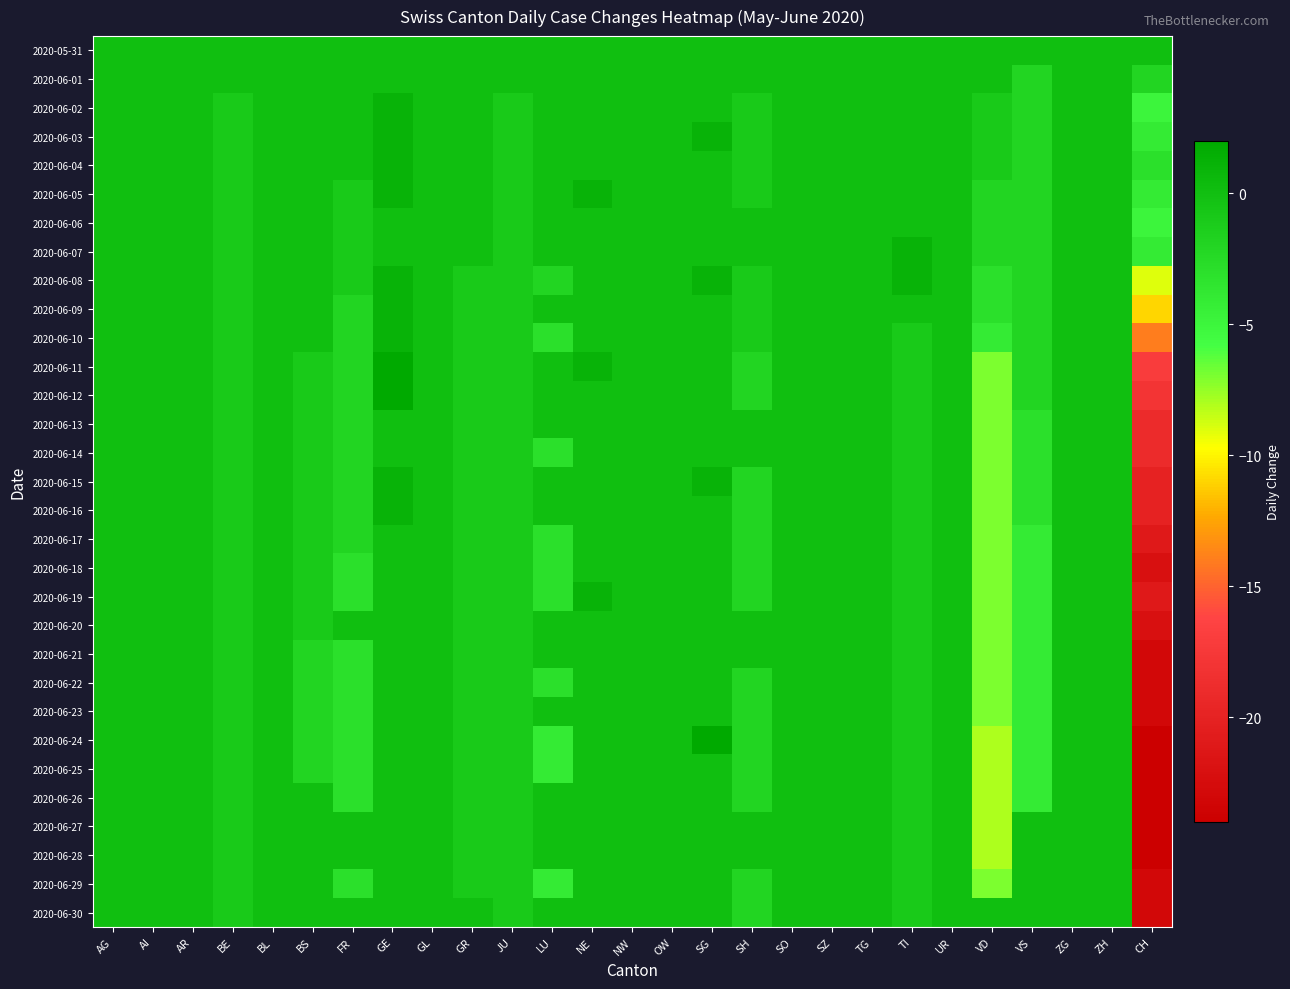

Reading left to right, list all the values displayed in this chart.

2020-05-31: AG=0	AI=0	AR=0	BE=0	BL=0	BS=0	FR=0	GE=0	GL=0	GR=0	JU=0	LU=0	NE=0	NW=0	OW=0	SG=0	SH=0	SO=0	SZ=0	TG=0	TI=0	UR=0	VD=0	VS=0	ZG=0	ZH=0	CH=0
2020-06-01: AG=0	AI=0	AR=0	BE=0	BL=0	BS=0	FR=0	GE=0	GL=0	GR=0	JU=0	LU=0	NE=0	NW=0	OW=0	SG=0	SH=0	SO=0	SZ=0	TG=0	TI=0	UR=0	VD=0	VS=-2	ZG=0	ZH=0	CH=-2
2020-06-02: AG=0	AI=0	AR=0	BE=-1	BL=0	BS=0	FR=0	GE=1	GL=0	GR=0	JU=-1	LU=0	NE=0	NW=0	OW=0	SG=0	SH=-1	SO=0	SZ=0	TG=0	TI=0	UR=0	VD=-1	VS=-2	ZG=0	ZH=0	CH=-5
2020-06-03: AG=0	AI=0	AR=0	BE=-1	BL=0	BS=0	FR=0	GE=1	GL=0	GR=0	JU=-1	LU=0	NE=0	NW=0	OW=0	SG=1	SH=-1	SO=0	SZ=0	TG=0	TI=0	UR=0	VD=-1	VS=-2	ZG=0	ZH=0	CH=-4
2020-06-04: AG=0	AI=0	AR=0	BE=-1	BL=0	BS=0	FR=0	GE=1	GL=0	GR=0	JU=-1	LU=0	NE=0	NW=0	OW=0	SG=0	SH=-1	SO=0	SZ=0	TG=0	TI=0	UR=0	VD=-1	VS=-2	ZG=0	ZH=0	CH=-3
2020-06-05: AG=0	AI=0	AR=0	BE=-1	BL=0	BS=0	FR=-1	GE=1	GL=0	GR=0	JU=-1	LU=0	NE=1	NW=0	OW=0	SG=0	SH=-1	SO=0	SZ=0	TG=0	TI=0	UR=0	VD=-2	VS=-2	ZG=0	ZH=0	CH=-4
2020-06-06: AG=0	AI=0	AR=0	BE=-1	BL=0	BS=0	FR=-1	GE=0	GL=0	GR=0	JU=-1	LU=0	NE=0	NW=0	OW=0	SG=0	SH=0	SO=0	SZ=0	TG=0	TI=0	UR=0	VD=-2	VS=-2	ZG=0	ZH=0	CH=-5
2020-06-07: AG=0	AI=0	AR=0	BE=-1	BL=0	BS=0	FR=-1	GE=0	GL=0	GR=0	JU=-1	LU=0	NE=0	NW=0	OW=0	SG=0	SH=0	SO=0	SZ=0	TG=0	TI=1	UR=0	VD=-2	VS=-2	ZG=0	ZH=0	CH=-4
2020-06-08: AG=0	AI=0	AR=0	BE=-1	BL=0	BS=0	FR=-1	GE=1	GL=0	GR=-1	JU=-1	LU=-2	NE=0	NW=0	OW=0	SG=1	SH=-1	SO=0	SZ=0	TG=0	TI=1	UR=0	VD=-3	VS=-2	ZG=0	ZH=0	CH=-9
2020-06-09: AG=0	AI=0	AR=0	BE=-1	BL=0	BS=0	FR=-2	GE=1	GL=0	GR=-1	JU=-1	LU=0	NE=0	NW=0	OW=0	SG=0	SH=-1	SO=0	SZ=0	TG=0	TI=0	UR=0	VD=-3	VS=-2	ZG=0	ZH=0	CH=-11
2020-06-10: AG=0	AI=0	AR=0	BE=-1	BL=0	BS=0	FR=-2	GE=1	GL=0	GR=-1	JU=-1	LU=-3	NE=0	NW=0	OW=0	SG=0	SH=-1	SO=0	SZ=0	TG=0	TI=-1	UR=0	VD=-4	VS=-2	ZG=0	ZH=0	CH=-14
2020-06-11: AG=0	AI=0	AR=0	BE=-1	BL=0	BS=-1	FR=-2	GE=2	GL=0	GR=-1	JU=-1	LU=0	NE=1	NW=0	OW=0	SG=0	SH=-2	SO=0	SZ=0	TG=0	TI=-1	UR=0	VD=-7	VS=-2	ZG=0	ZH=0	CH=-17
2020-06-12: AG=0	AI=0	AR=0	BE=-1	BL=0	BS=-1	FR=-2	GE=2	GL=0	GR=-1	JU=-1	LU=0	NE=0	NW=0	OW=0	SG=0	SH=-2	SO=0	SZ=0	TG=0	TI=-1	UR=0	VD=-7	VS=-2	ZG=0	ZH=0	CH=-18
2020-06-13: AG=0	AI=0	AR=0	BE=-1	BL=0	BS=-1	FR=-2	GE=0	GL=0	GR=-1	JU=-1	LU=0	NE=0	NW=0	OW=0	SG=0	SH=0	SO=0	SZ=0	TG=0	TI=-1	UR=0	VD=-7	VS=-3	ZG=0	ZH=0	CH=-19
2020-06-14: AG=0	AI=0	AR=0	BE=-1	BL=0	BS=-1	FR=-2	GE=0	GL=0	GR=-1	JU=-1	LU=-3	NE=0	NW=0	OW=0	SG=0	SH=0	SO=0	SZ=0	TG=0	TI=-1	UR=0	VD=-7	VS=-3	ZG=0	ZH=0	CH=-19
2020-06-15: AG=0	AI=0	AR=0	BE=-1	BL=0	BS=-1	FR=-2	GE=1	GL=0	GR=-1	JU=-1	LU=0	NE=0	NW=0	OW=0	SG=1	SH=-2	SO=0	SZ=0	TG=0	TI=-1	UR=0	VD=-7	VS=-3	ZG=0	ZH=0	CH=-20
2020-06-16: AG=0	AI=0	AR=0	BE=-1	BL=0	BS=-1	FR=-2	GE=1	GL=0	GR=-1	JU=-1	LU=0	NE=0	NW=0	OW=0	SG=0	SH=-2	SO=0	SZ=0	TG=0	TI=-1	UR=0	VD=-7	VS=-3	ZG=0	ZH=0	CH=-20
2020-06-17: AG=0	AI=0	AR=0	BE=-1	BL=0	BS=-1	FR=-2	GE=0	GL=0	GR=-1	JU=-1	LU=-3	NE=0	NW=0	OW=0	SG=0	SH=-2	SO=0	SZ=0	TG=0	TI=-1	UR=0	VD=-7	VS=-4	ZG=0	ZH=0	CH=-21
2020-06-18: AG=0	AI=0	AR=0	BE=-1	BL=0	BS=-1	FR=-3	GE=0	GL=0	GR=-1	JU=-1	LU=-3	NE=0	NW=0	OW=0	SG=0	SH=-2	SO=0	SZ=0	TG=0	TI=-1	UR=0	VD=-7	VS=-4	ZG=0	ZH=0	CH=-22
2020-06-19: AG=0	AI=0	AR=0	BE=-1	BL=0	BS=-1	FR=-3	GE=0	GL=0	GR=-1	JU=-1	LU=-3	NE=1	NW=0	OW=0	SG=0	SH=-2	SO=0	SZ=0	TG=0	TI=-1	UR=0	VD=-7	VS=-4	ZG=0	ZH=0	CH=-21
2020-06-20: AG=0	AI=0	AR=0	BE=-1	BL=0	BS=-1	FR=0	GE=0	GL=0	GR=-1	JU=-1	LU=0	NE=0	NW=0	OW=0	SG=0	SH=0	SO=0	SZ=0	TG=0	TI=-1	UR=0	VD=-7	VS=-4	ZG=0	ZH=0	CH=-22
2020-06-21: AG=0	AI=0	AR=0	BE=-1	BL=0	BS=-2	FR=-3	GE=0	GL=0	GR=-1	JU=-1	LU=0	NE=0	NW=0	OW=0	SG=0	SH=0	SO=0	SZ=0	TG=0	TI=-1	UR=0	VD=-7	VS=-4	ZG=0	ZH=0	CH=-23
2020-06-22: AG=0	AI=0	AR=0	BE=-1	BL=0	BS=-2	FR=-3	GE=0	GL=0	GR=-1	JU=-1	LU=-3	NE=0	NW=0	OW=0	SG=0	SH=-2	SO=0	SZ=0	TG=0	TI=-1	UR=0	VD=-7	VS=-4	ZG=0	ZH=0	CH=-23
2020-06-23: AG=0	AI=0	AR=0	BE=-1	BL=0	BS=-2	FR=-3	GE=0	GL=0	GR=-1	JU=-1	LU=0	NE=0	NW=0	OW=0	SG=0	SH=-2	SO=0	SZ=0	TG=0	TI=-1	UR=0	VD=-7	VS=-4	ZG=0	ZH=0	CH=-23
2020-06-24: AG=0	AI=0	AR=0	BE=-1	BL=0	BS=-2	FR=-3	GE=0	GL=0	GR=-1	JU=-1	LU=-4	NE=0	NW=0	OW=0	SG=2	SH=-2	SO=0	SZ=0	TG=0	TI=-1	UR=0	VD=-8	VS=-4	ZG=0	ZH=0	CH=-24
2020-06-25: AG=0	AI=0	AR=0	BE=-1	BL=0	BS=-2	FR=-3	GE=0	GL=0	GR=-1	JU=-1	LU=-4	NE=0	NW=0	OW=0	SG=0	SH=-2	SO=0	SZ=0	TG=0	TI=-1	UR=0	VD=-8	VS=-4	ZG=0	ZH=0	CH=-24
2020-06-26: AG=0	AI=0	AR=0	BE=-1	BL=0	BS=0	FR=-3	GE=0	GL=0	GR=-1	JU=-1	LU=0	NE=0	NW=0	OW=0	SG=0	SH=-2	SO=0	SZ=0	TG=0	TI=-1	UR=0	VD=-8	VS=-4	ZG=0	ZH=0	CH=-24
2020-06-27: AG=0	AI=0	AR=0	BE=-1	BL=0	BS=0	FR=0	GE=0	GL=0	GR=-1	JU=-1	LU=0	NE=0	NW=0	OW=0	SG=0	SH=0	SO=0	SZ=0	TG=0	TI=-1	UR=0	VD=-8	VS=0	ZG=0	ZH=0	CH=-24
2020-06-28: AG=0	AI=0	AR=0	BE=-1	BL=0	BS=0	FR=0	GE=0	GL=0	GR=-1	JU=-1	LU=0	NE=0	NW=0	OW=0	SG=0	SH=0	SO=0	SZ=0	TG=0	TI=-1	UR=0	VD=-8	VS=0	ZG=0	ZH=0	CH=-24
2020-06-29: AG=0	AI=0	AR=0	BE=-1	BL=0	BS=0	FR=-3	GE=0	GL=0	GR=-1	JU=-1	LU=-4	NE=0	NW=0	OW=0	SG=0	SH=-2	SO=0	SZ=0	TG=0	TI=-1	UR=0	VD=-7	VS=0	ZG=0	ZH=0	CH=-23
2020-06-30: AG=0	AI=0	AR=0	BE=-1	BL=0	BS=0	FR=0	GE=0	GL=0	GR=0	JU=-1	LU=0	NE=0	NW=0	OW=0	SG=0	SH=-2	SO=0	SZ=0	TG=0	TI=-1	UR=0	VD=0	VS=0	ZG=0	ZH=0	CH=-23